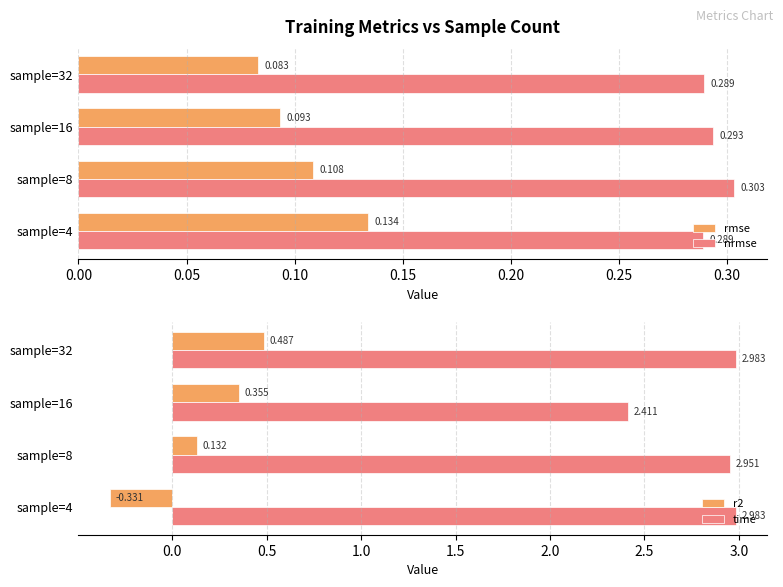

Is it true that rmse equals 0.1 at sample=16?

True